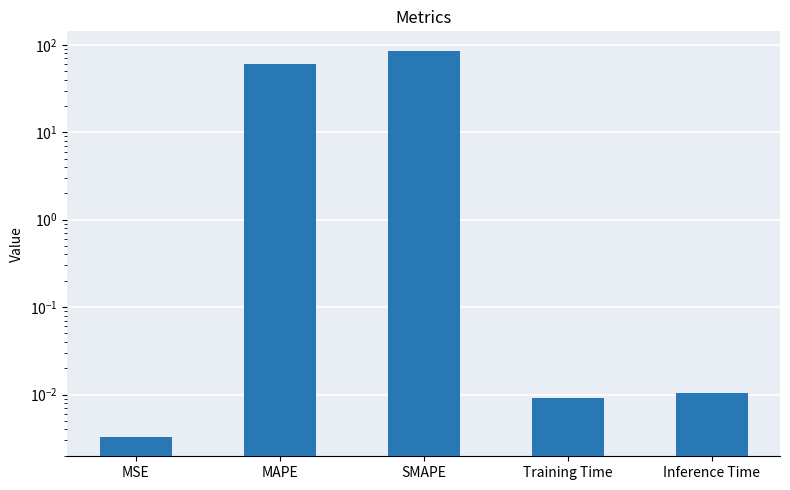

What is the value of the 3rd bar from the left?

86.0